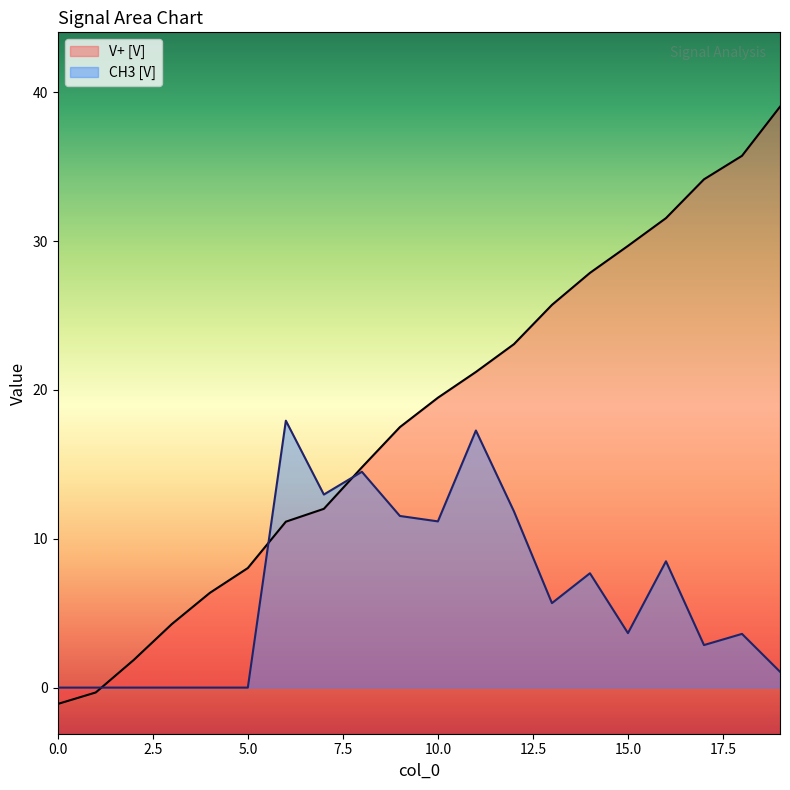

Which series has the largest range (max minus min)?

V+ [V]